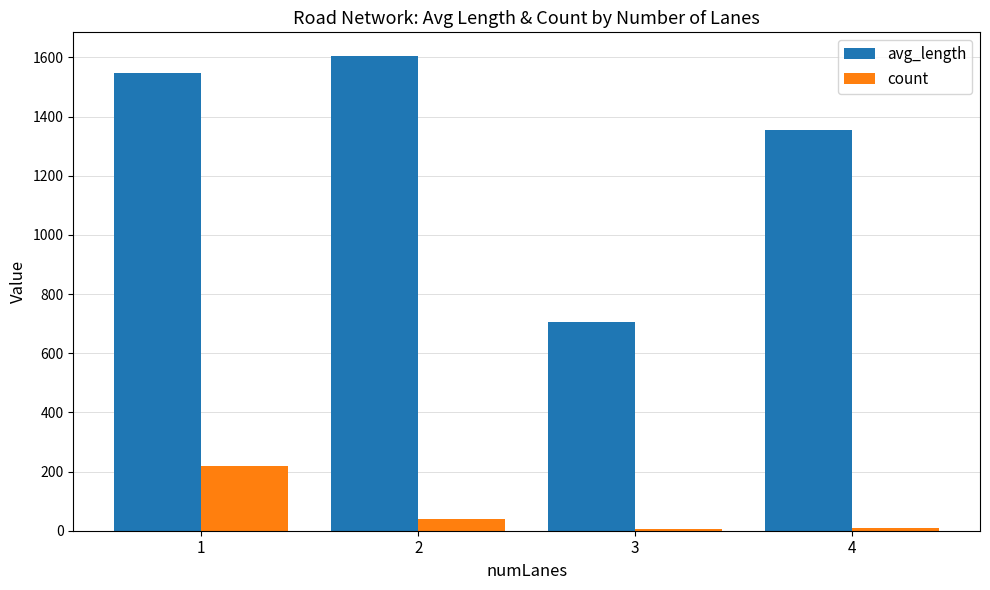

What is the spread (max minus min) of values at 3?

698.1